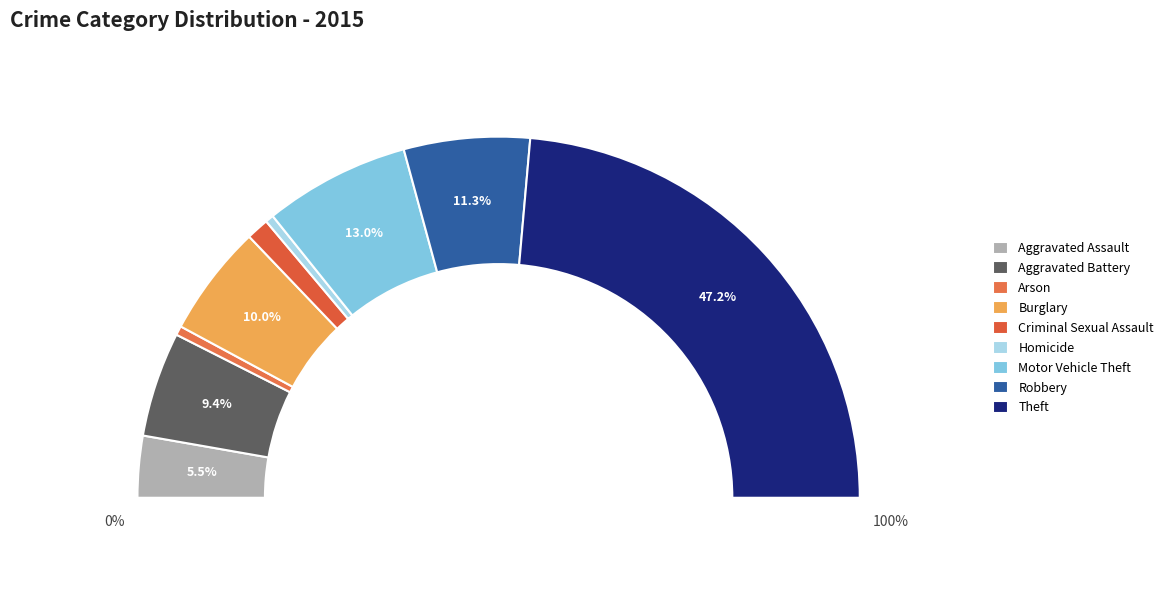

Combined, do Burglary and Aggravated Assault account for over 50%?

No